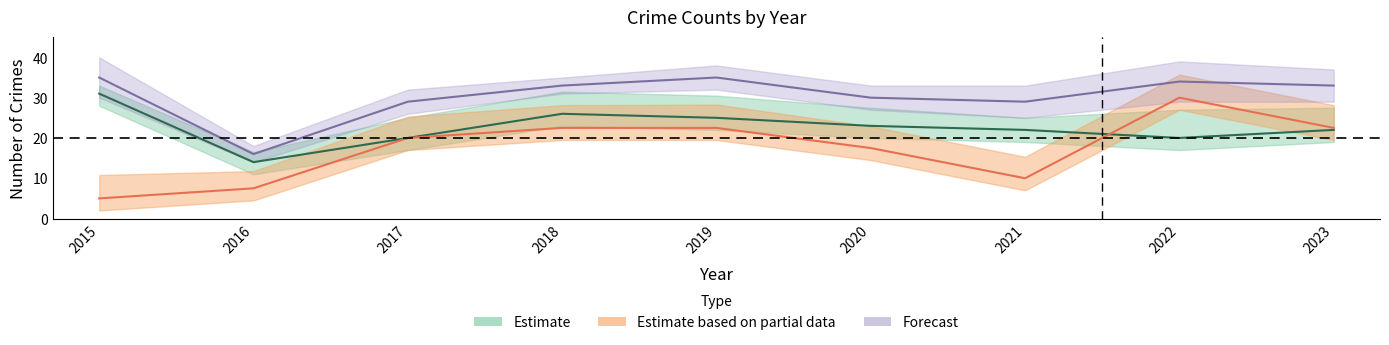

Which series changed the most between 2020 and 2023?

Motor Vehicle Theft